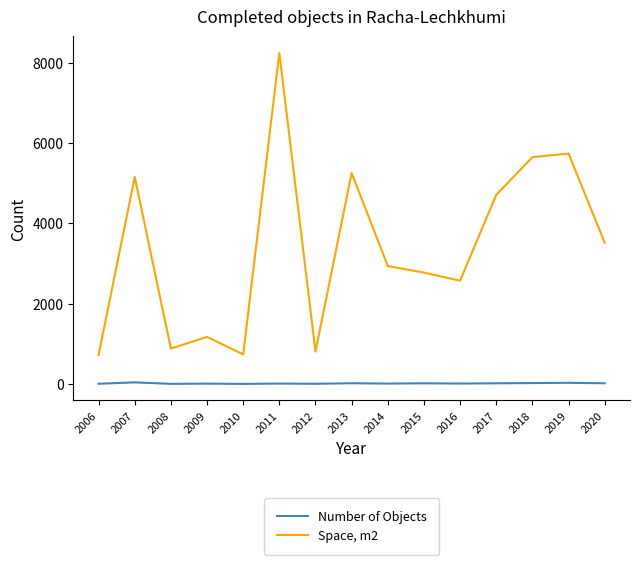

Count the number of categories in the chart.

15